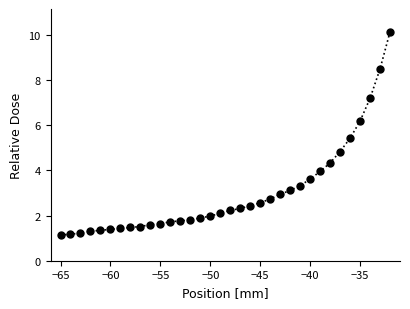

What is the value of the 14th point from the left?

1.8